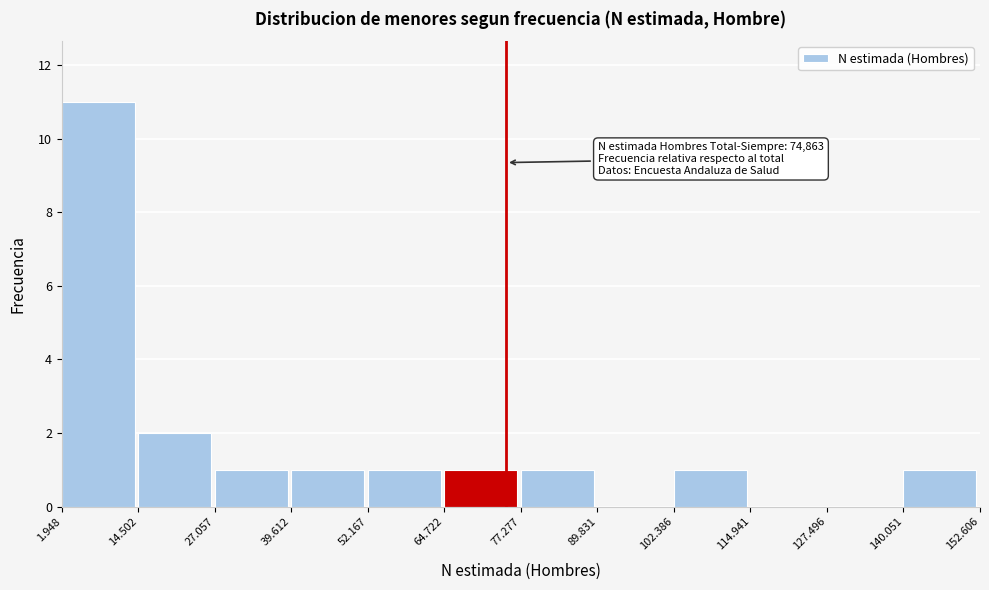

Reading right to left, transcribe all the data shown in this chart.

140.051=1	127.496=0	114.941=0	102.386=1	89.831=0	77.277=1	64.722=1	52.167=1	39.612=1	27.057=1	14.502=2	1.948=11